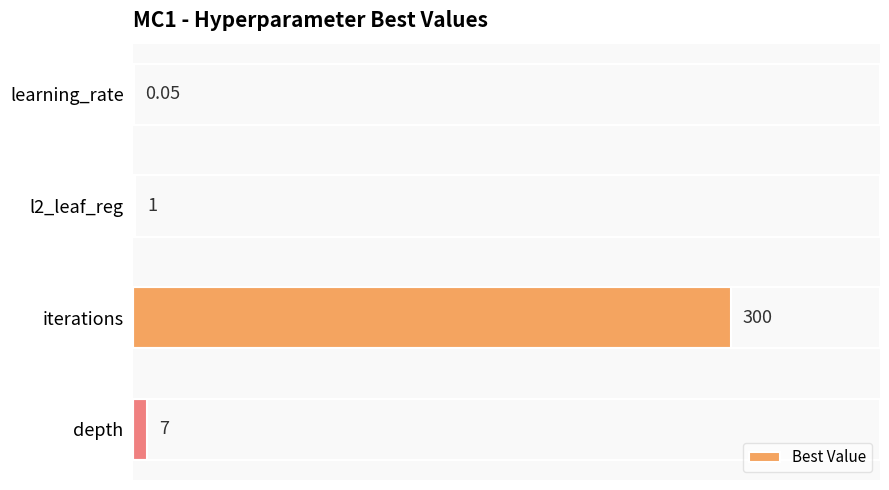

Does the chart contain stacked bars?

No